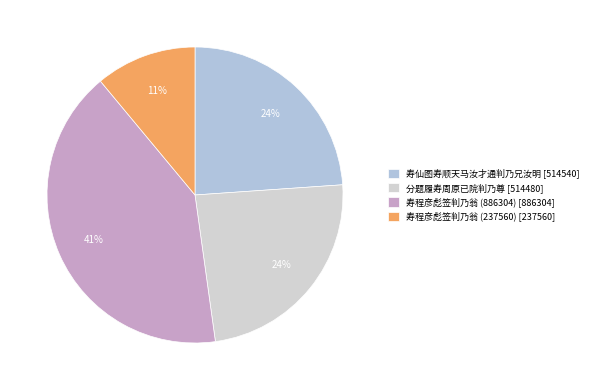

To the nearest percent, what is the combined percentage of 寿程彦彪签判乃翁 (237560) and 寿仙图寿顺天马汝才通判乃兄汝明?

35%